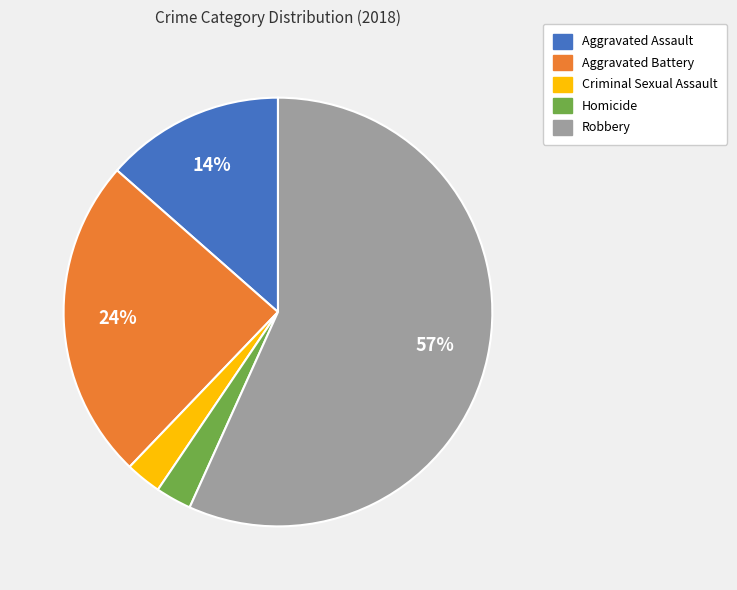

To the nearest percent, what is the combined percentage of Aggravated Assault and Aggravated Battery?

38%